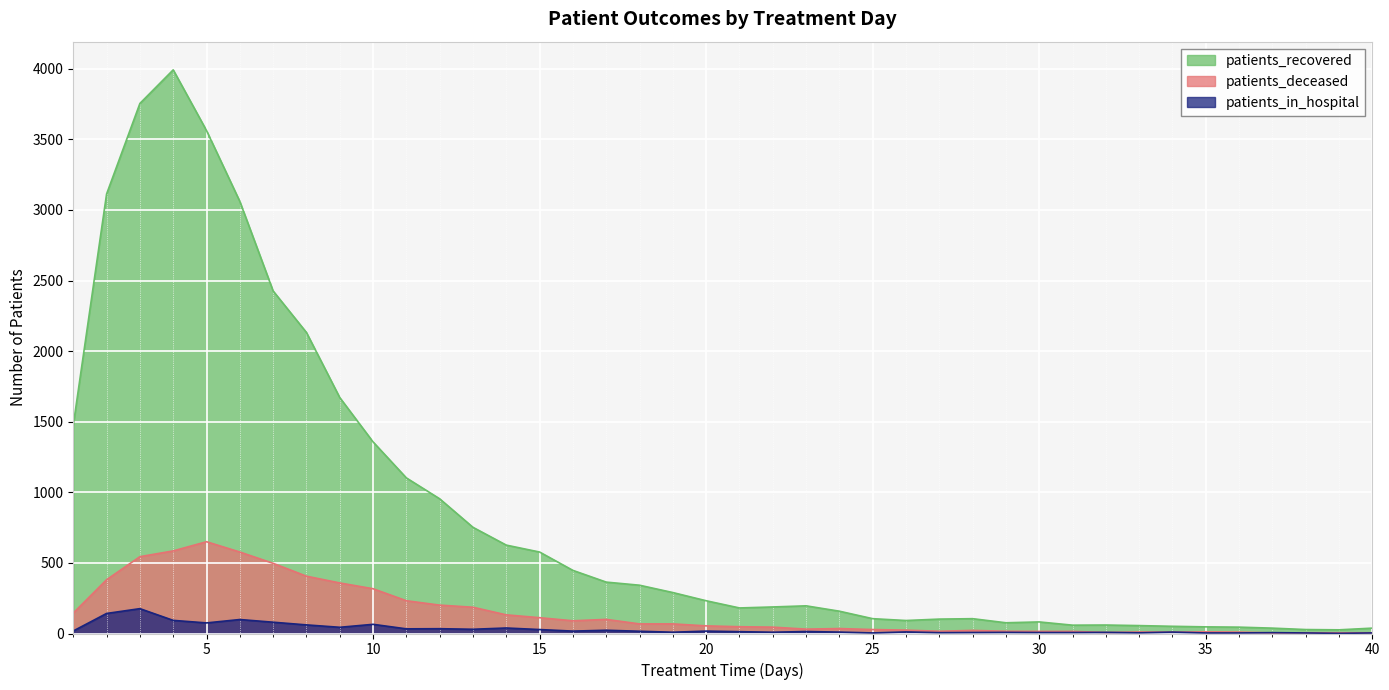

Count the number of data series in this chart.

3